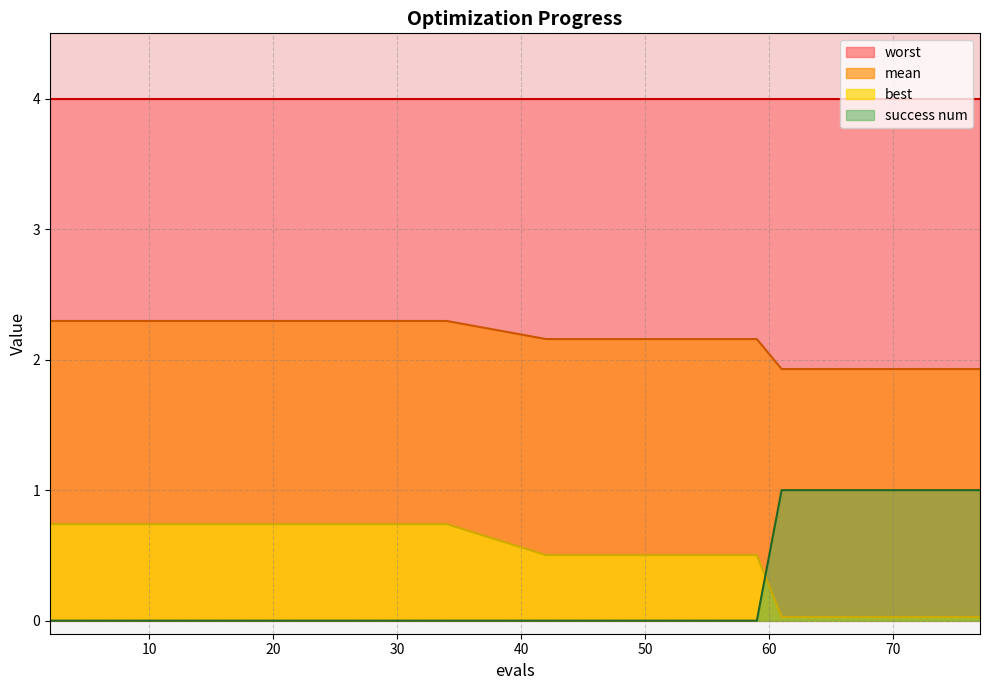

What is the value of the mean point at the 15th from the left?

1.9